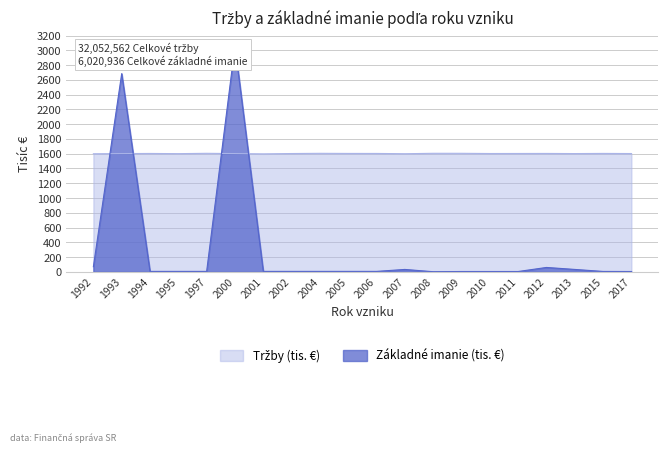

What is the minimum value for Tržby (tis. €)?

1597.8